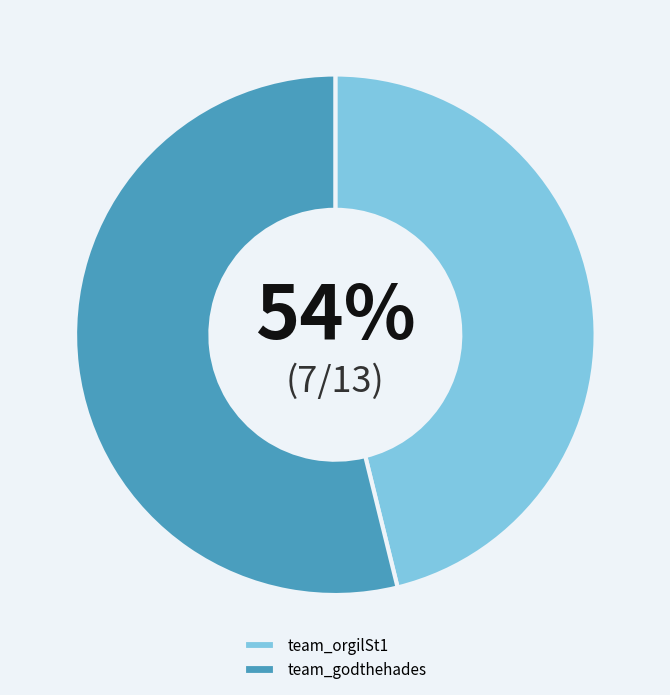

Is team_godthehades the majority of the pie?

Yes